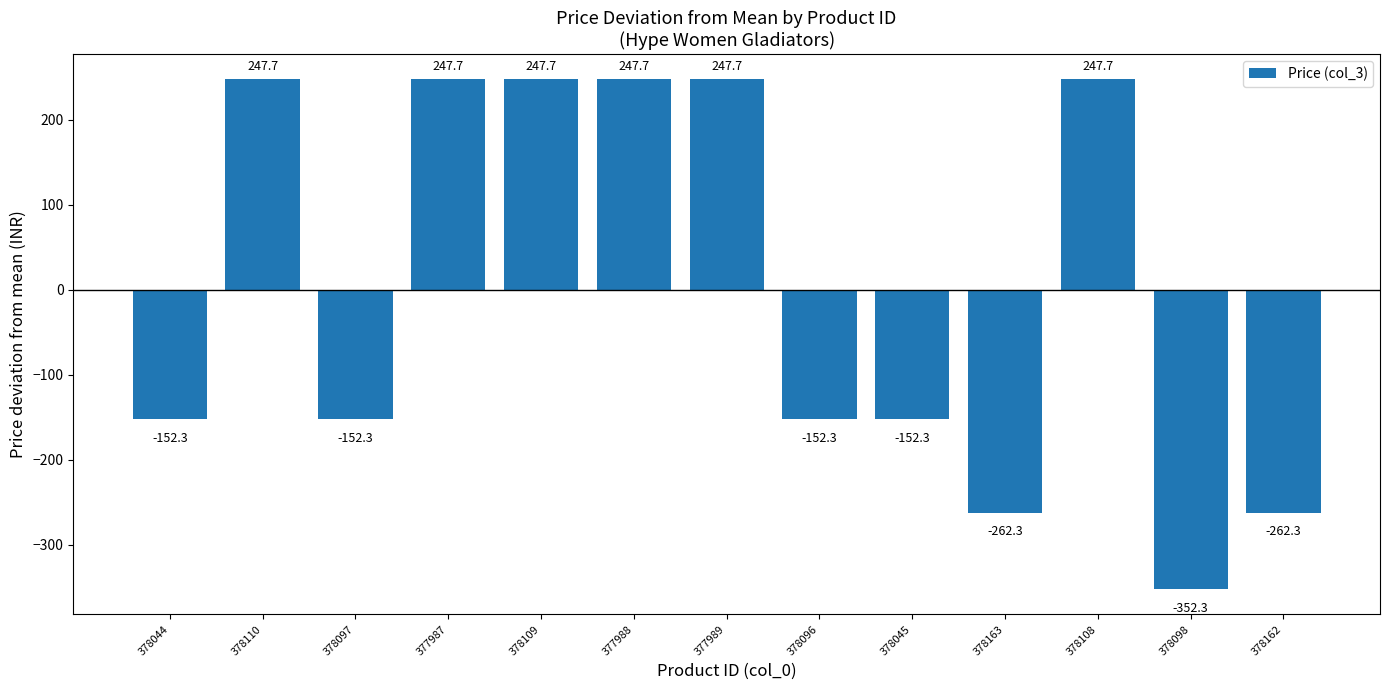

The value at 378097 is -200.5. True or false?

False